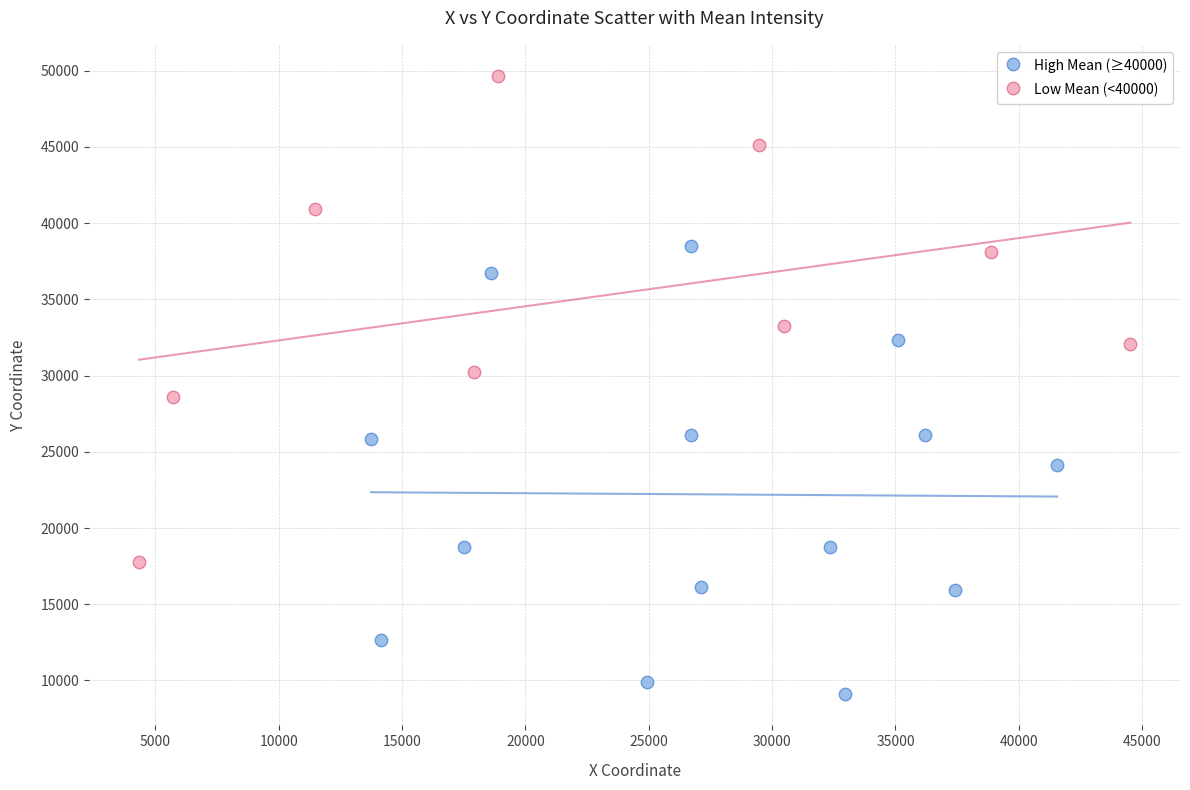

Which series contains the lowest Y value?

High Mean (≥40000)